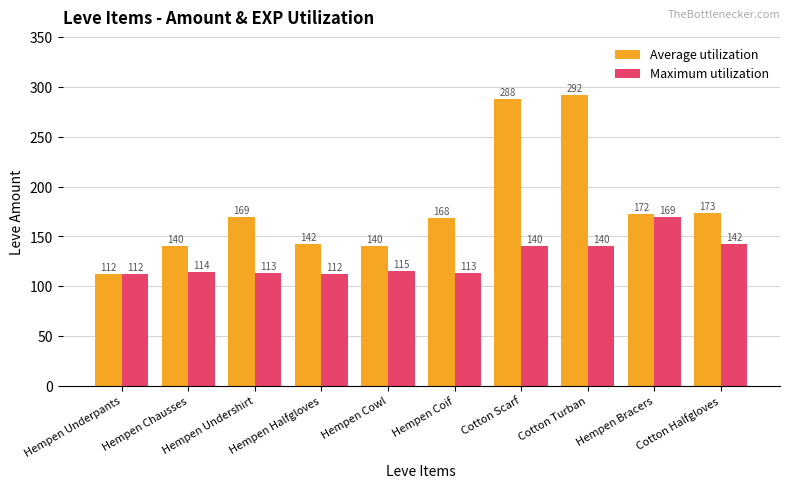

At which label does Average utilization reach its peak?

Cotton Turban